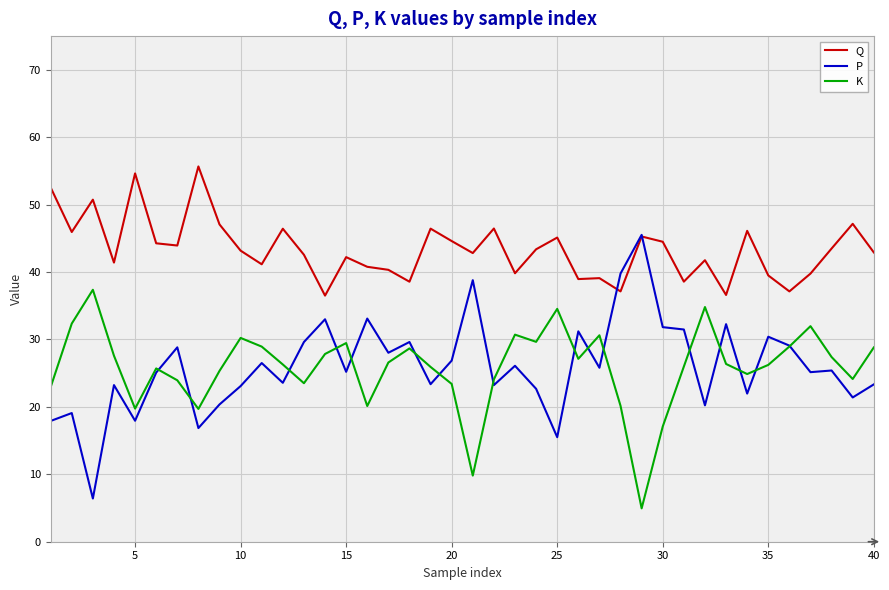

How many lines are shown in the chart?

3